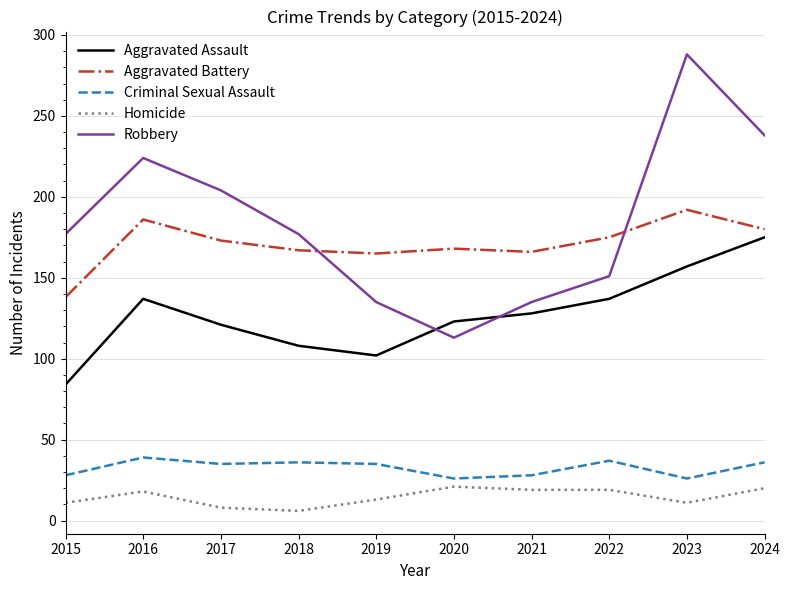

The value of Aggravated Assault at 2020 is 53. True or false?

False